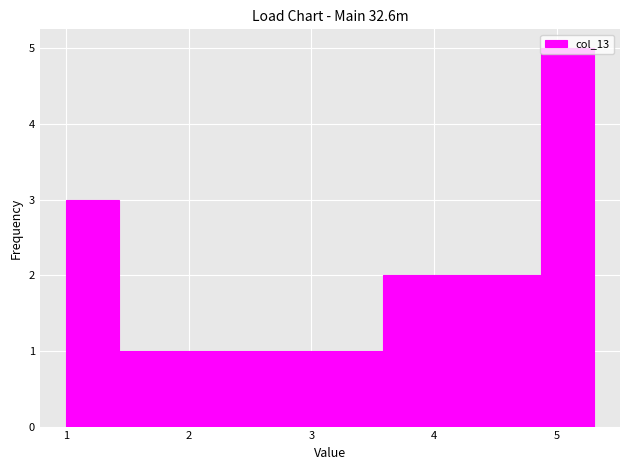

Which range on the x-axis has the tallest bar?

4.87 to 5.30